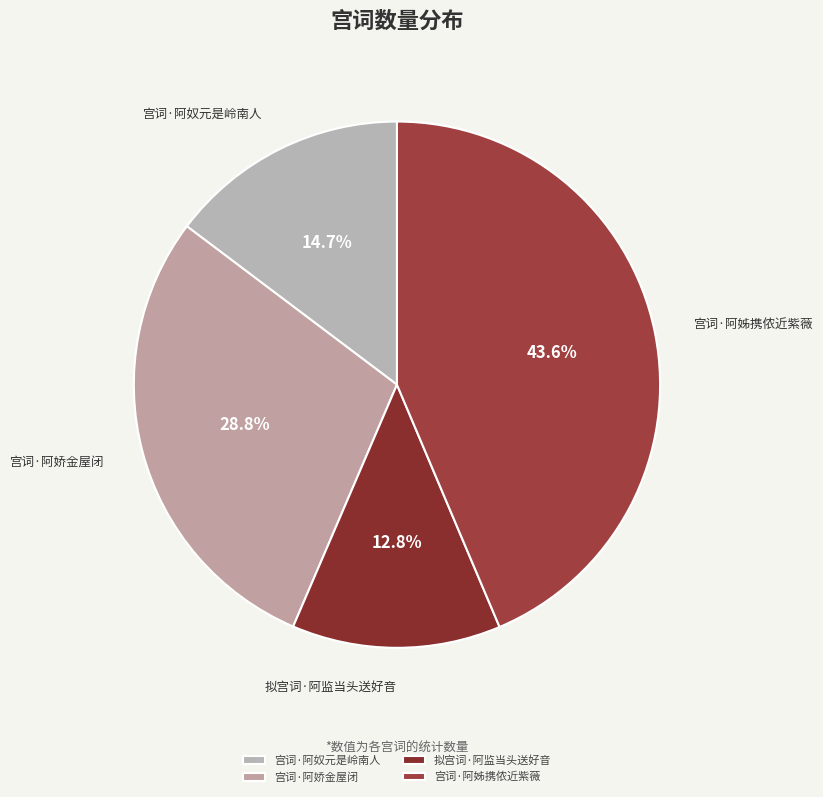

What is the ratio of the value at 宫词·阿娇金屋闭 to the value at 拟宫词·阿监当头送好音?

2.2